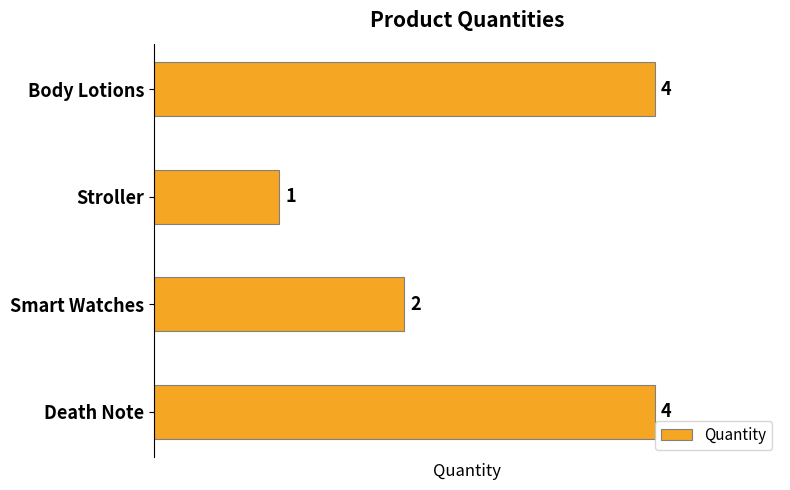

Count the number of data series in this chart.

1